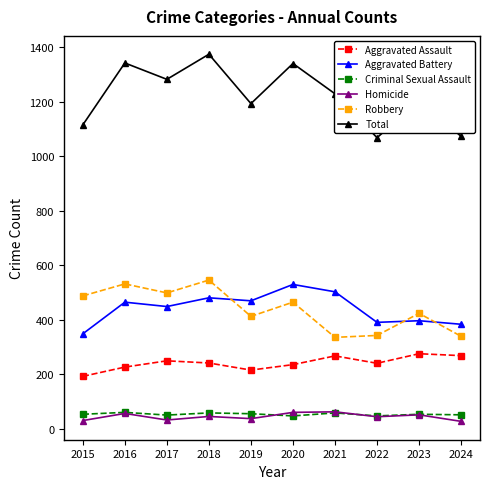

Is the value of Total at 2021 greater than the value of Robbery at 2017?

Yes